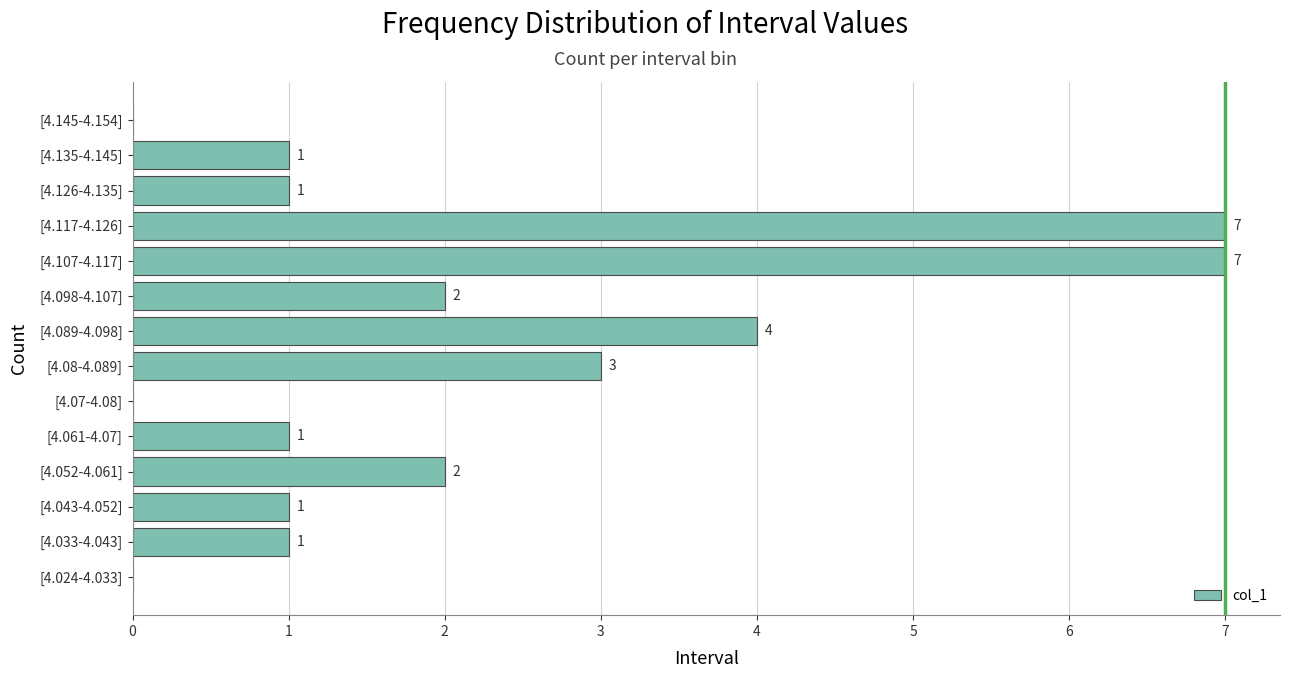

What is the ratio of the value at [4.089-4.098] to the value at [4.135-4.145]?

4.0